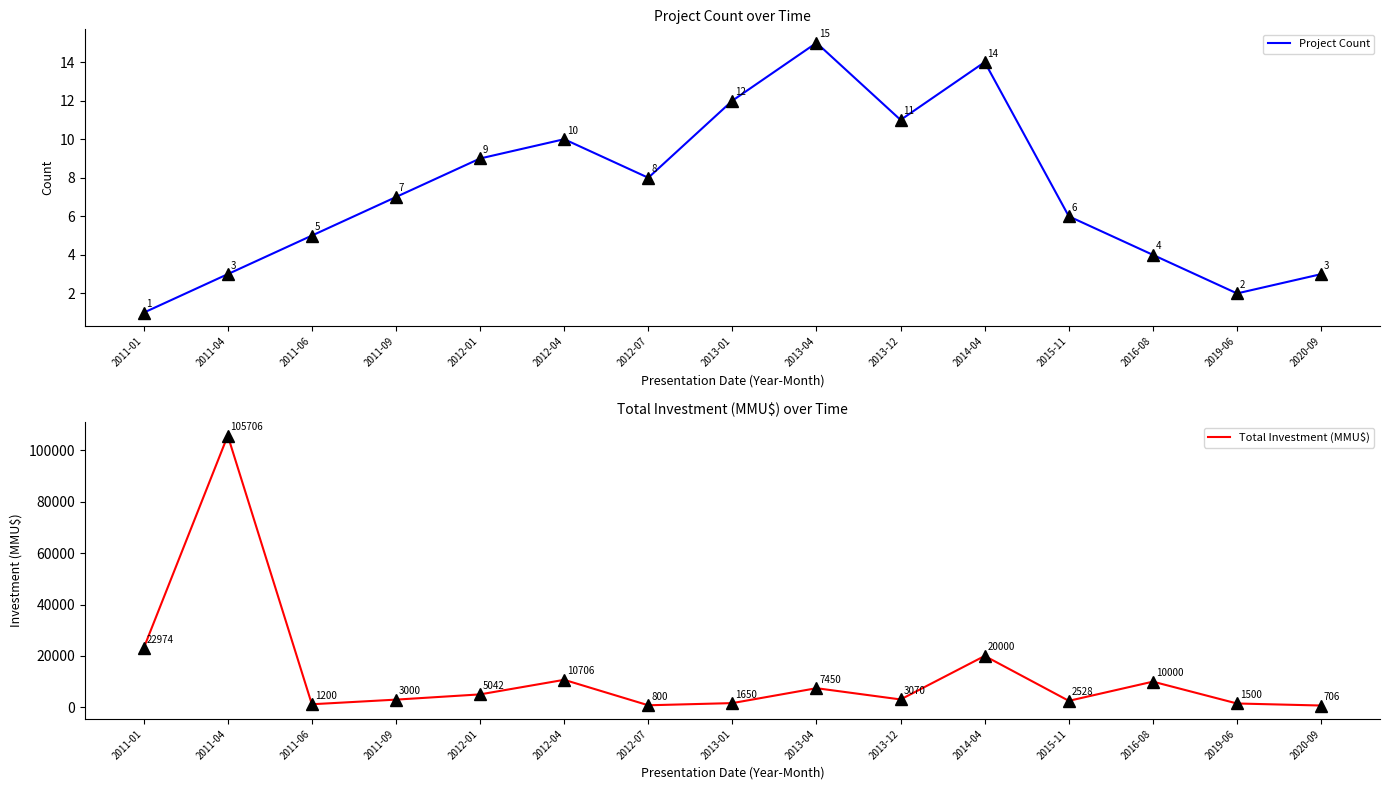

Which label corresponds to the smallest value in the chart?

2011-01